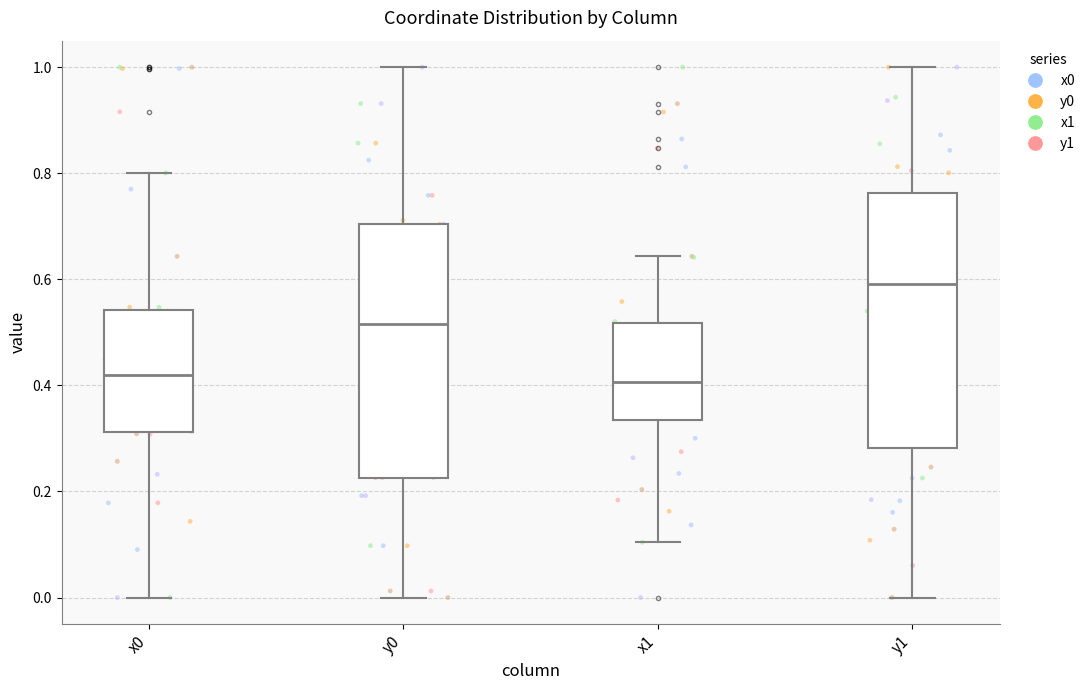

Reading left to right, read every box against the y-axis: the position of its median line, the range the box covers, and the ends of its whiskers. The values are not printed on the chart, so give them approximately, as read against the axis.

x0: median 0.42, box 0.32 to 0.54, whiskers 0.00 to 0.80
y0: median 0.52, box 0.22 to 0.70, whiskers 0.00 to 1.00
x1: median 0.40, box 0.34 to 0.52, whiskers 0.10 to 0.64
y1: median 0.60, box 0.28 to 0.76, whiskers 0.00 to 1.00